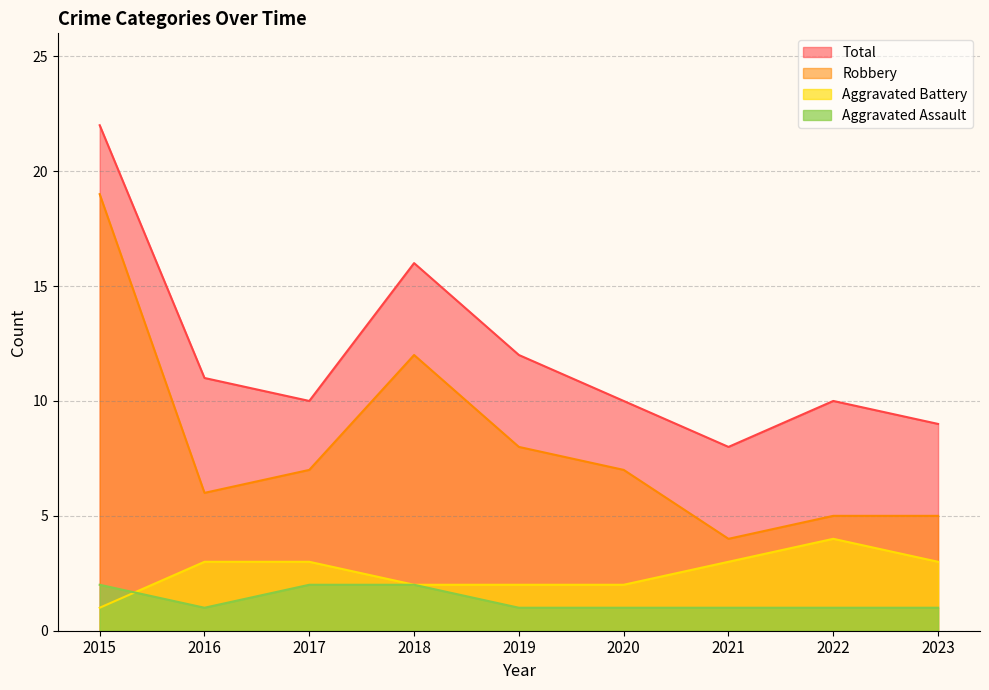

Where is the first local minimum for Robbery?

2016